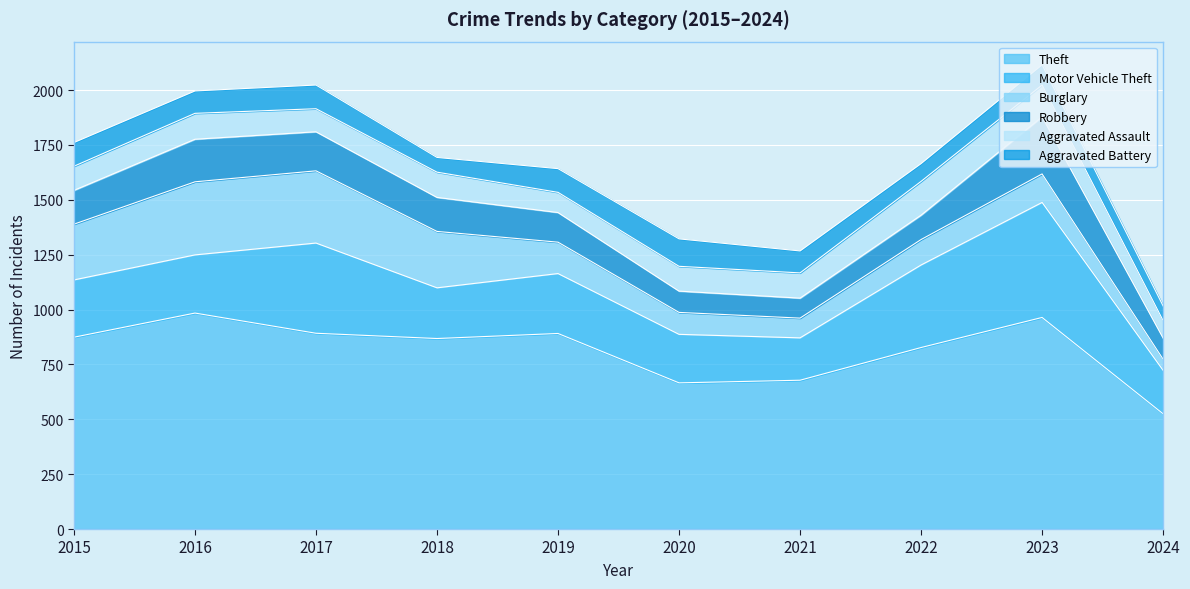

How many data points in Burglary are less than 143?

5